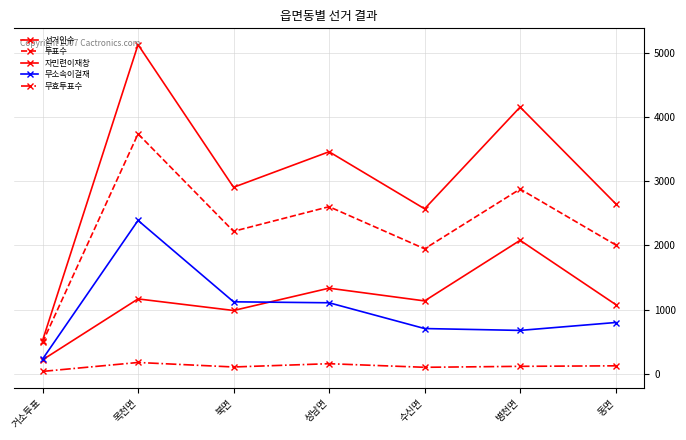

Count the number of categories in the chart.

7